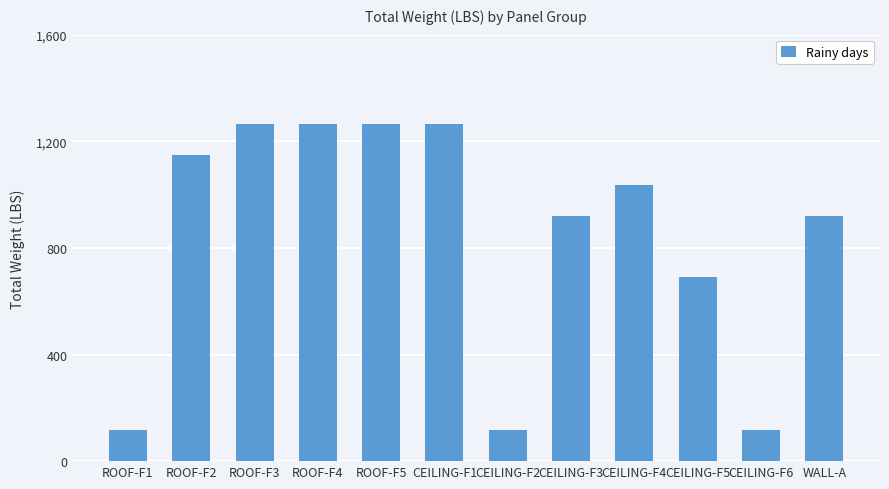

Between CEILING-F3 and ROOF-F3, which is larger?

ROOF-F3